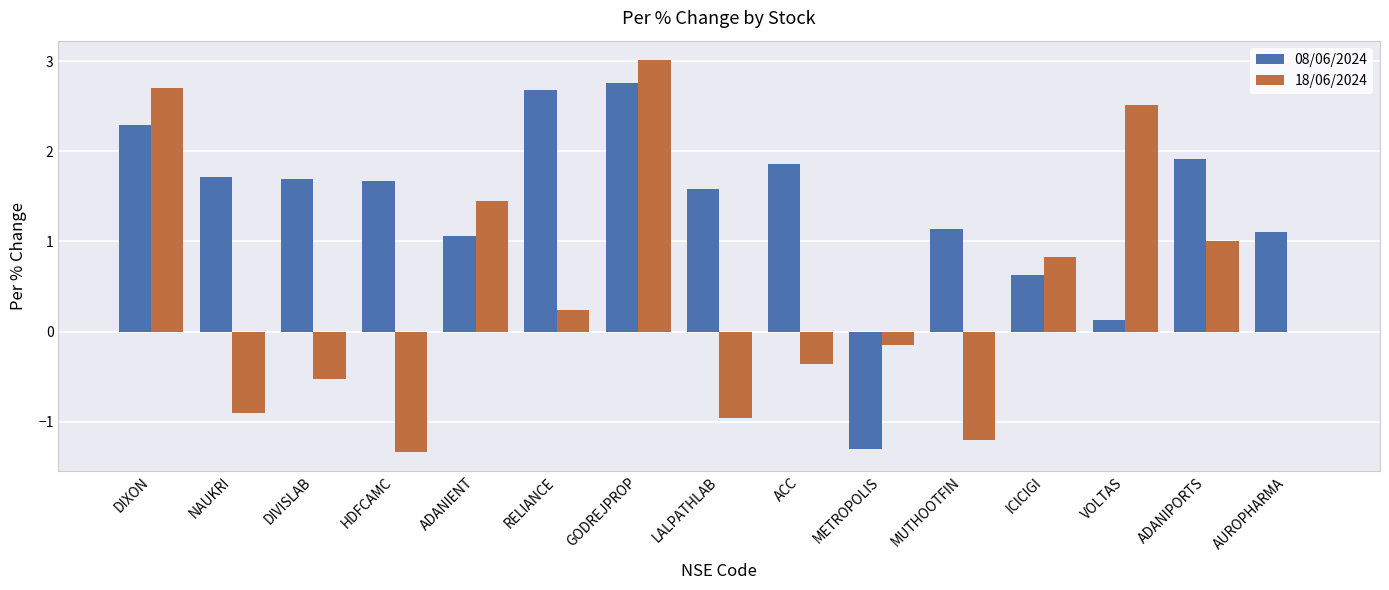

What is the maximum value shown in the chart?

3.0